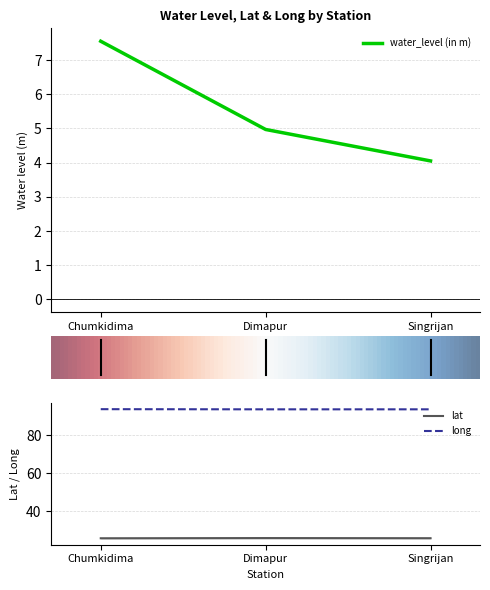

List the series in order of their overall mean, lowest first.

water_level (in m), lat, long